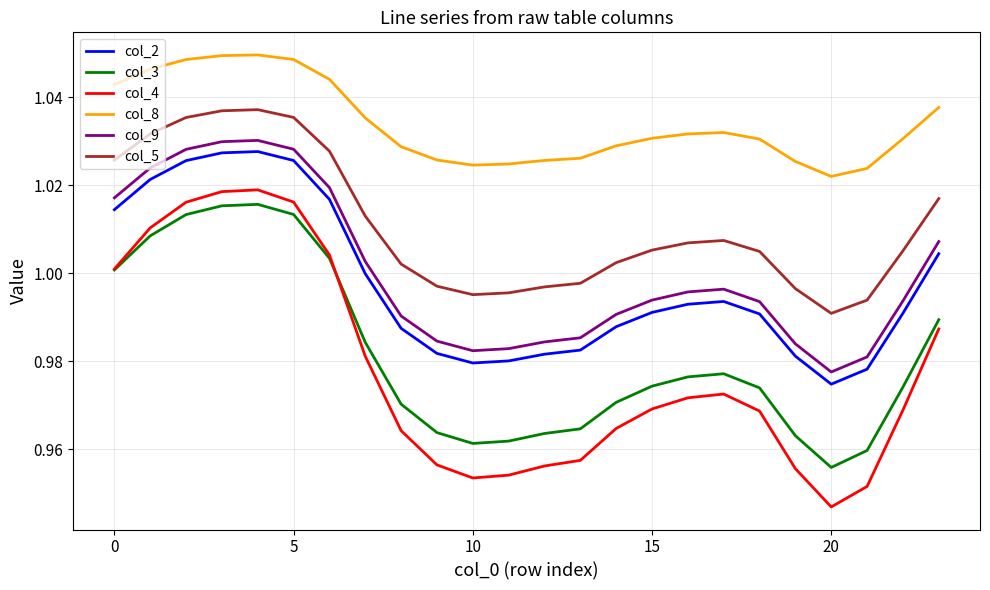

Which series has the widest spread of values?

col_4